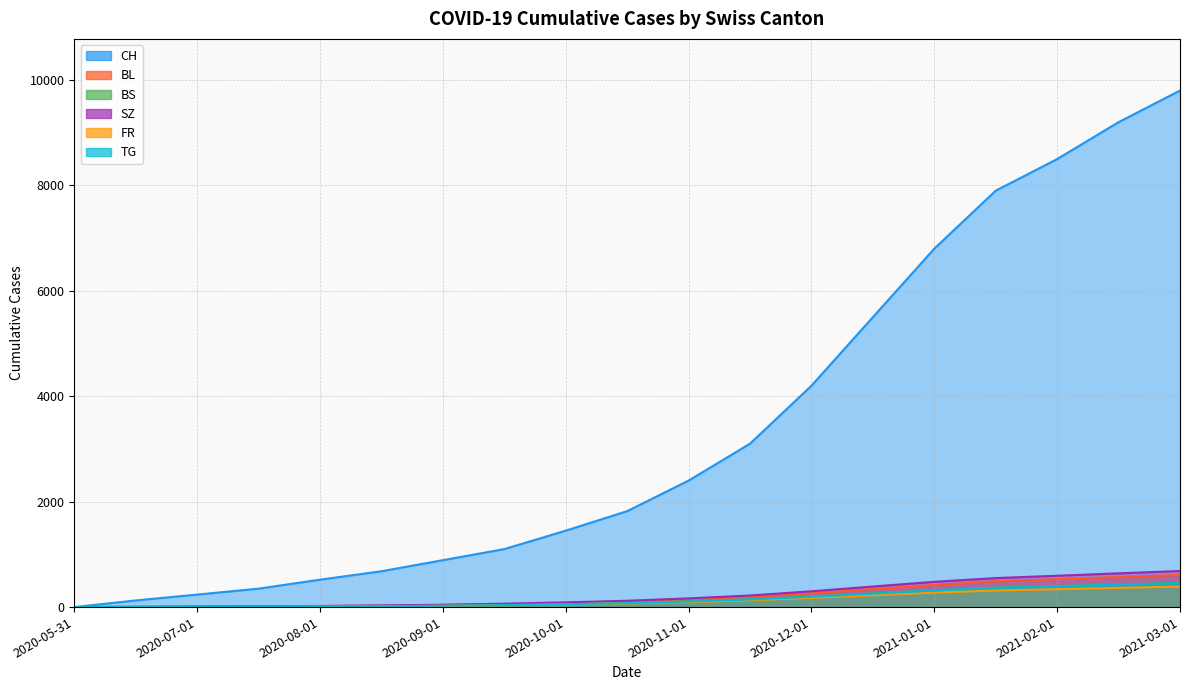

What is the label of the 13th point from the left?

2020-12-01